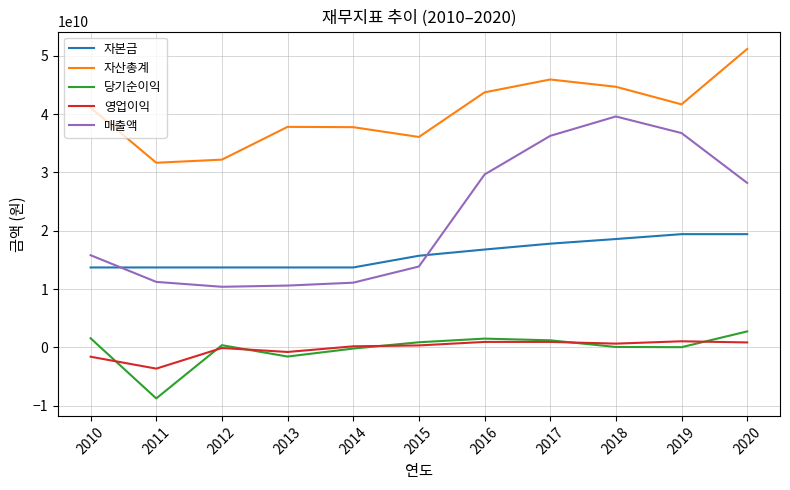

Which series has the largest total across all categories?

자산총계